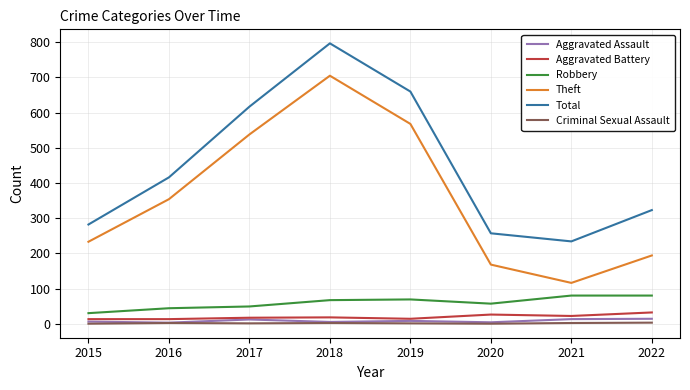

What is the highest value of the Total series?

797